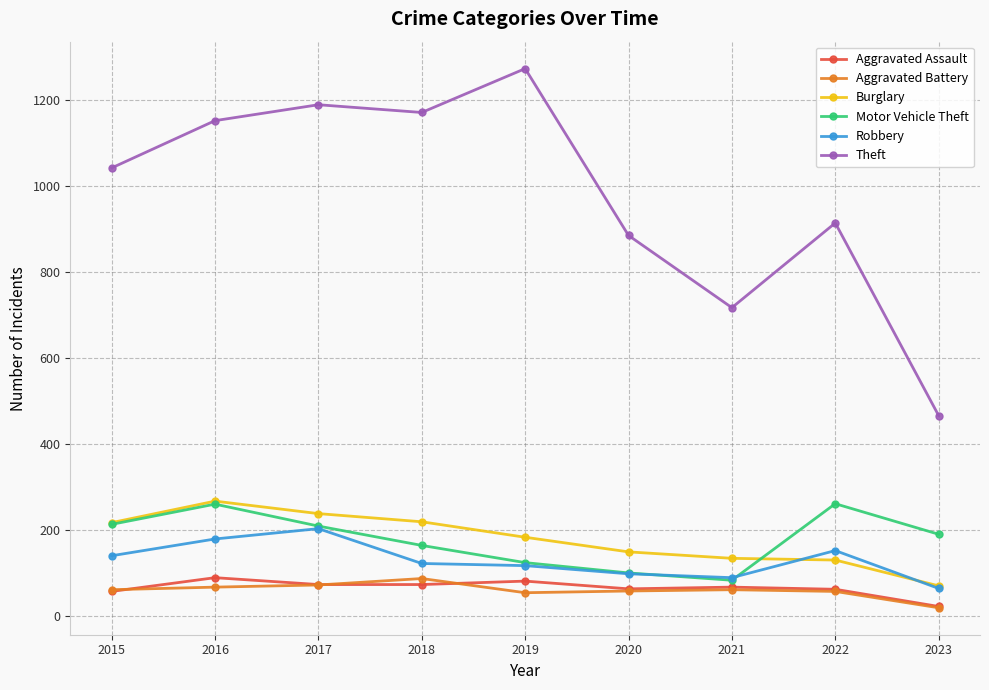

Which series has the largest total across all categories?

Theft